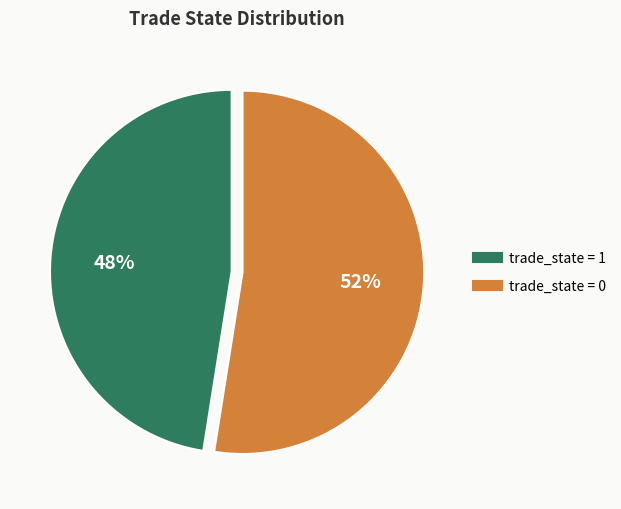

Does any single category account for the majority?

Yes